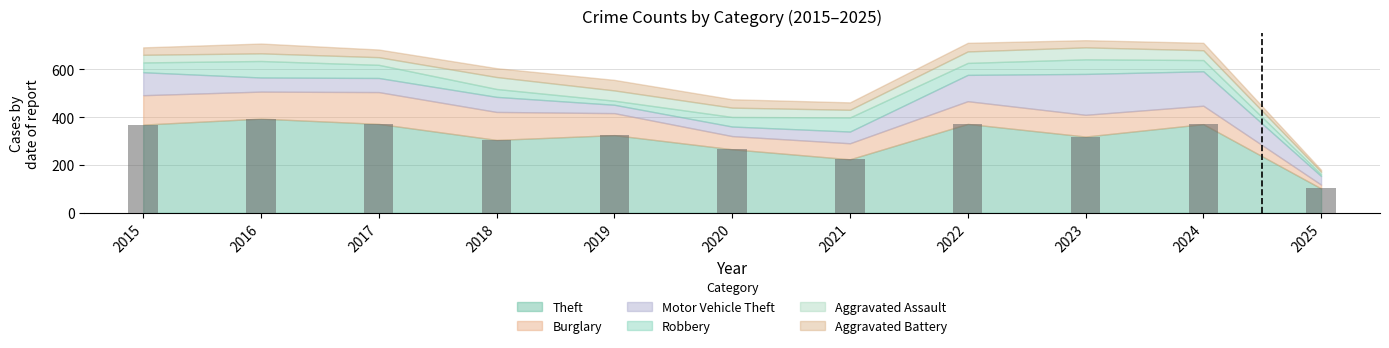

What is the average value?

311